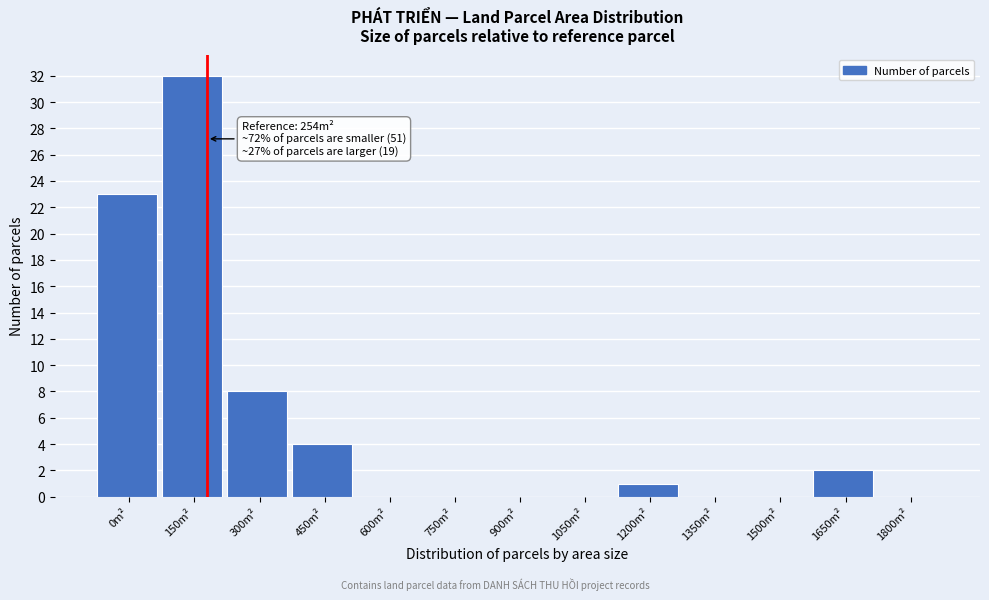

Reading left to right, list all the values displayed in this chart.

0m²=23	150m²=32	300m²=8	450m²=4	600m²=0	750m²=0	900m²=0	1050m²=0	1200m²=1	1350m²=0	1500m²=0	1650m²=2	1800m²=0